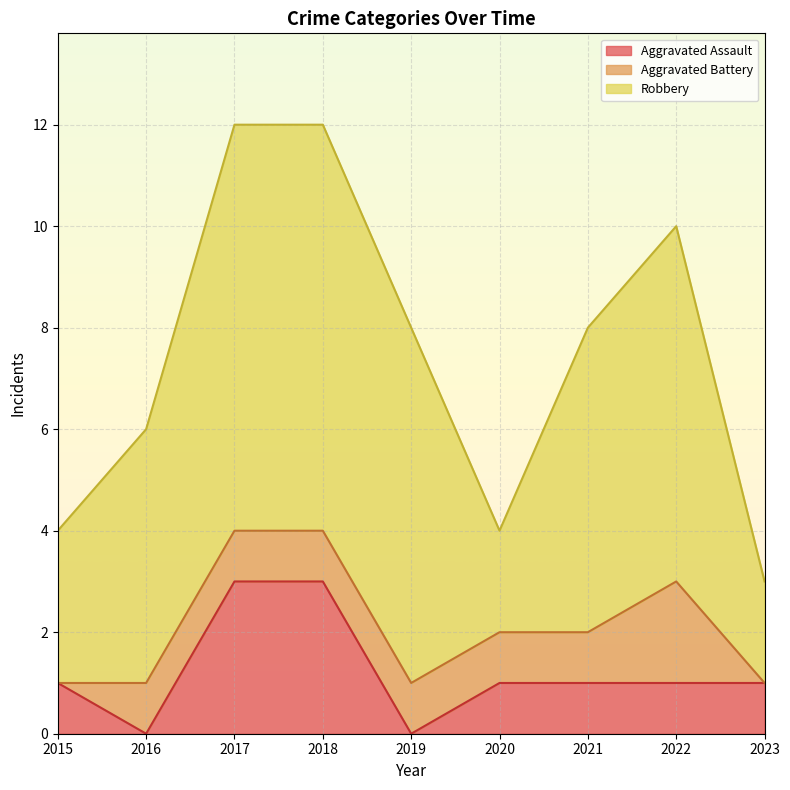

Where is Aggravated Battery nearest to the value 1?

2016